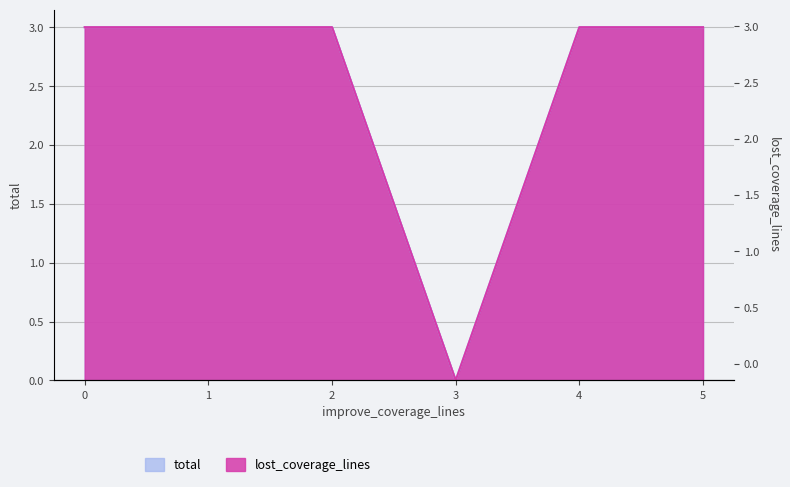

How many data points does each series have?

6